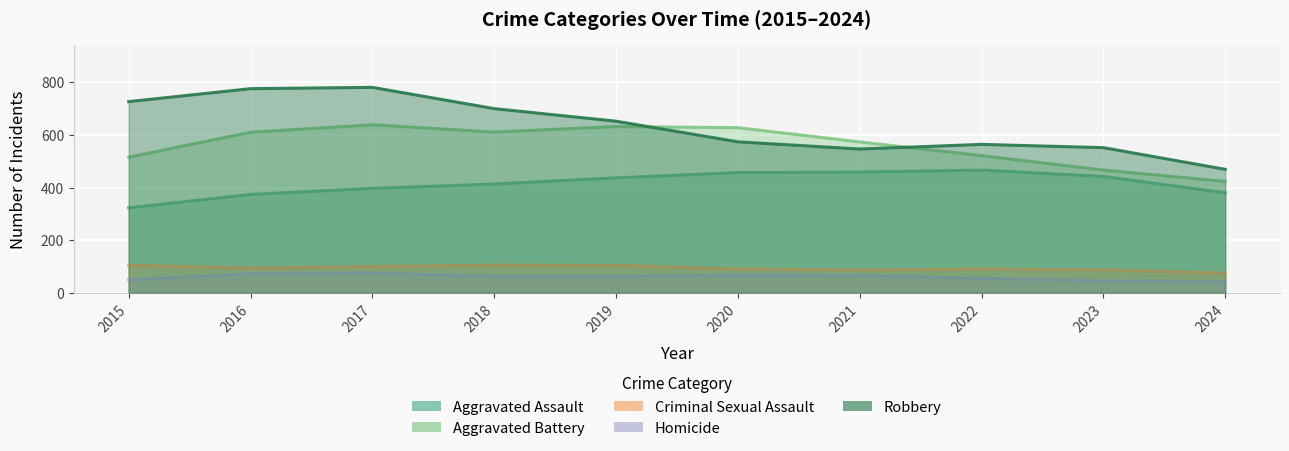

How many lines are shown in the chart?

5